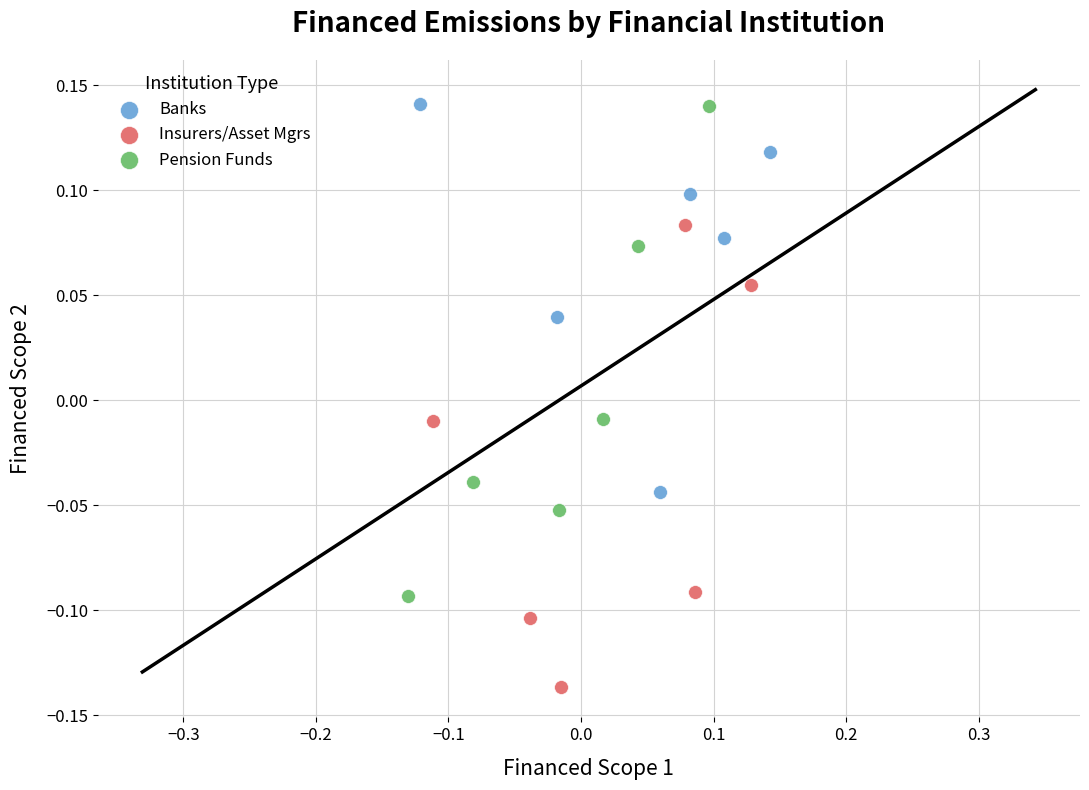

Which series has the widest spread of Y values?

Pension Funds